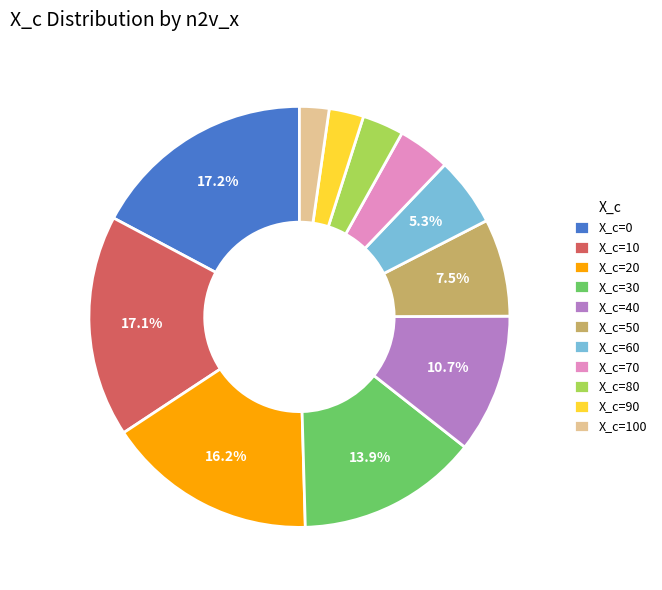

Combined, do X_c=50 and X_c=40 account for over 50%?

No